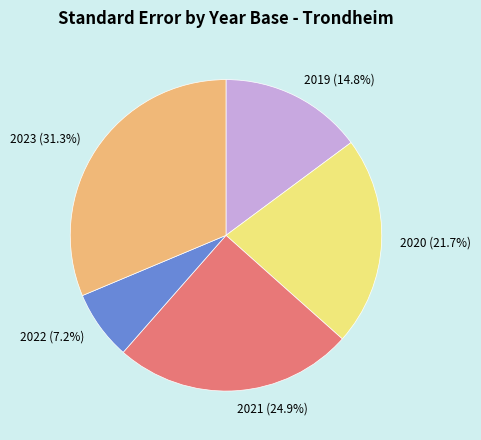

To the nearest percent, what portion does 2020 represent?

22%